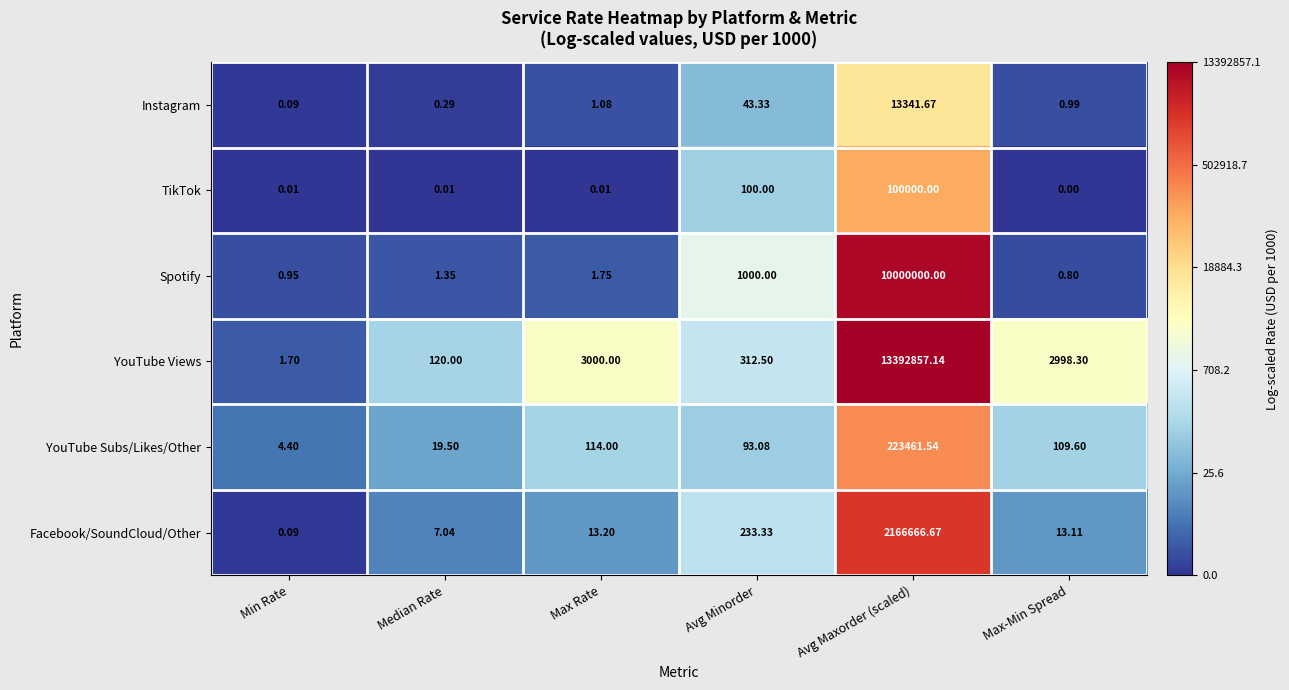

Which series has the largest range (max minus min)?

YouTube Views